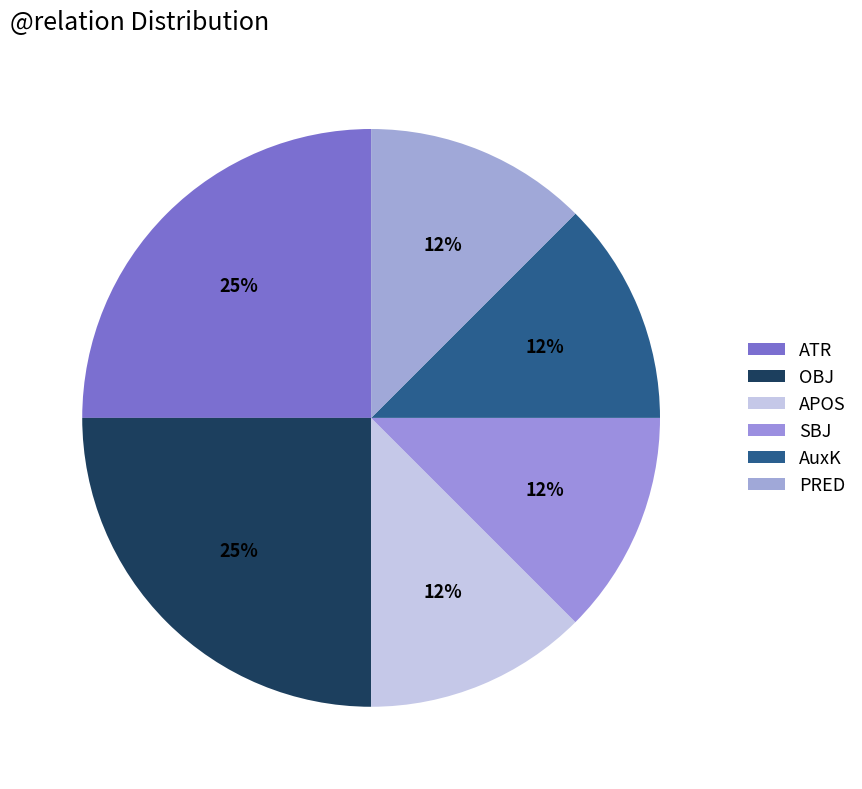

Count the number of slices in the pie.

6